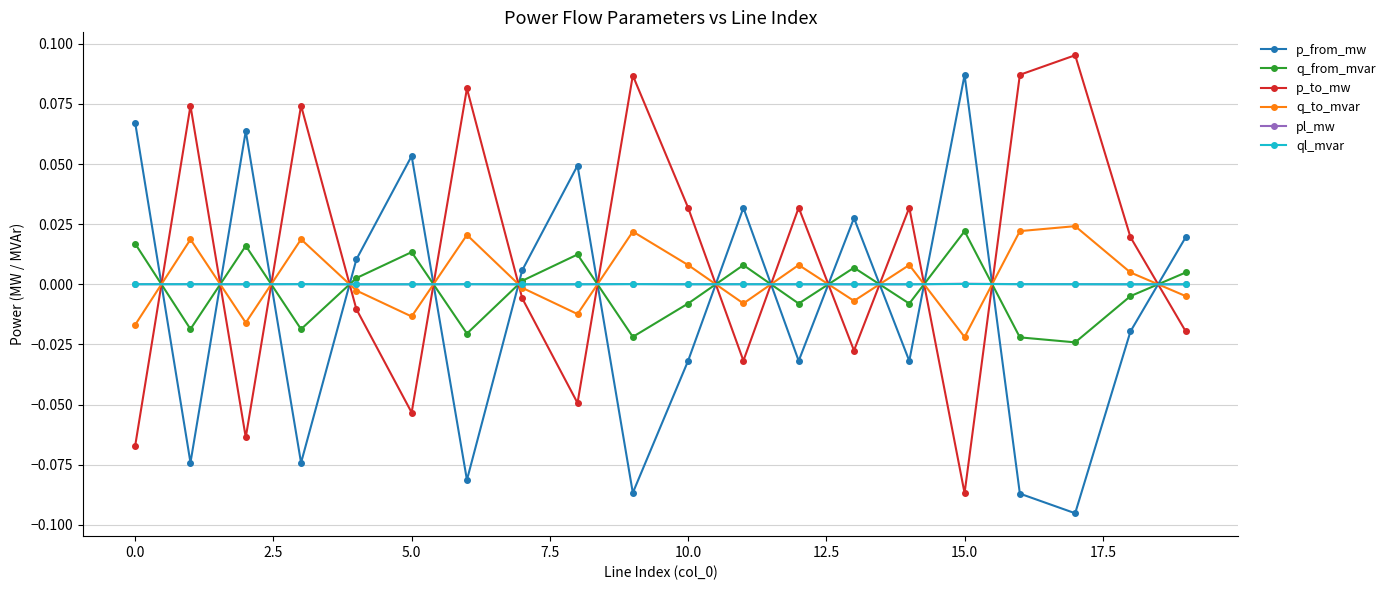

How many times do p_from_mw and q_from_mvar cross each other?

14